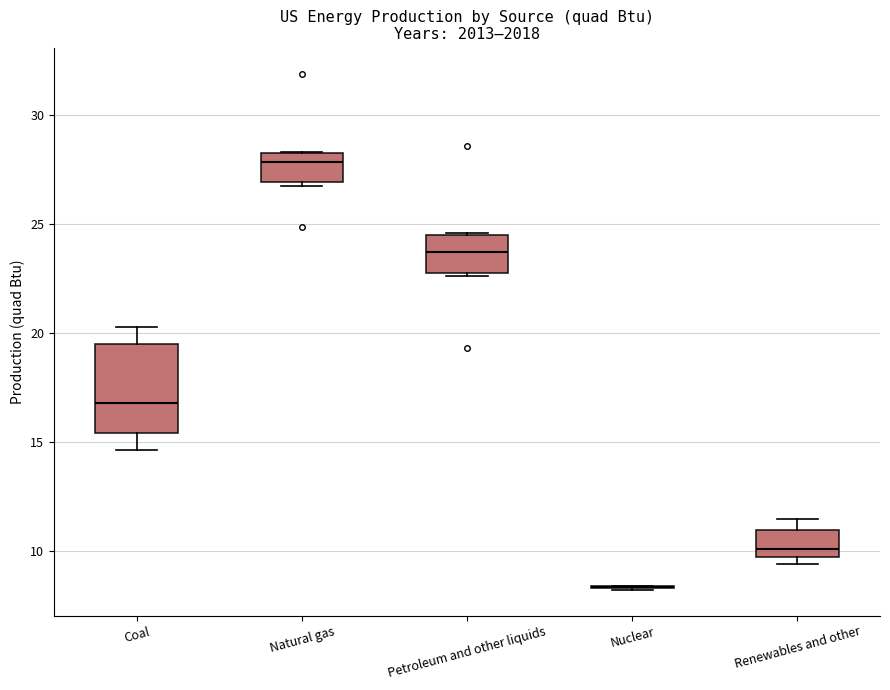

Reading left to right, transcribe this box plot: for each box, give where its median line is, the range the box spans, and where its two whiskers end, as read against the y-axis. The values are not printed on the chart, so give them approximately, as read against the axis.

Coal: median 17.0, box 15.5 to 19.5, whiskers 14.5 to 20.5
Natural gas: median 28.0 (just below the box's upper edge), box 27.0 to 28.0, whiskers 26.5 to 28.5
Petroleum and other liquids: median 23.5, box 23.0 to 24.5, whiskers 22.5 to 24.5
Nuclear: box collapsed to a line at 8.5, whiskers 8.0 to 8.5
Renewables and other: median 10.0, box 9.5 to 11.0, whiskers 9.5 (just below the box's lower edge) to 11.5